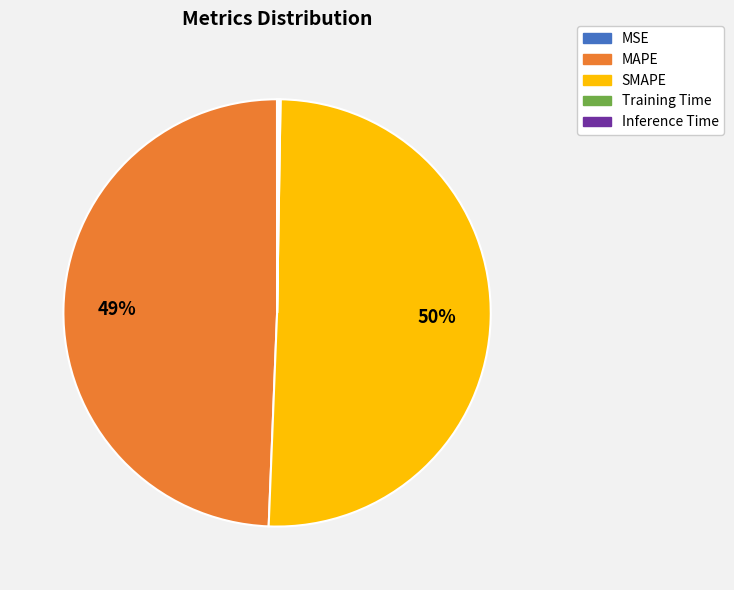

The SMAPE slice represents 50% of the pie. True or false?

True